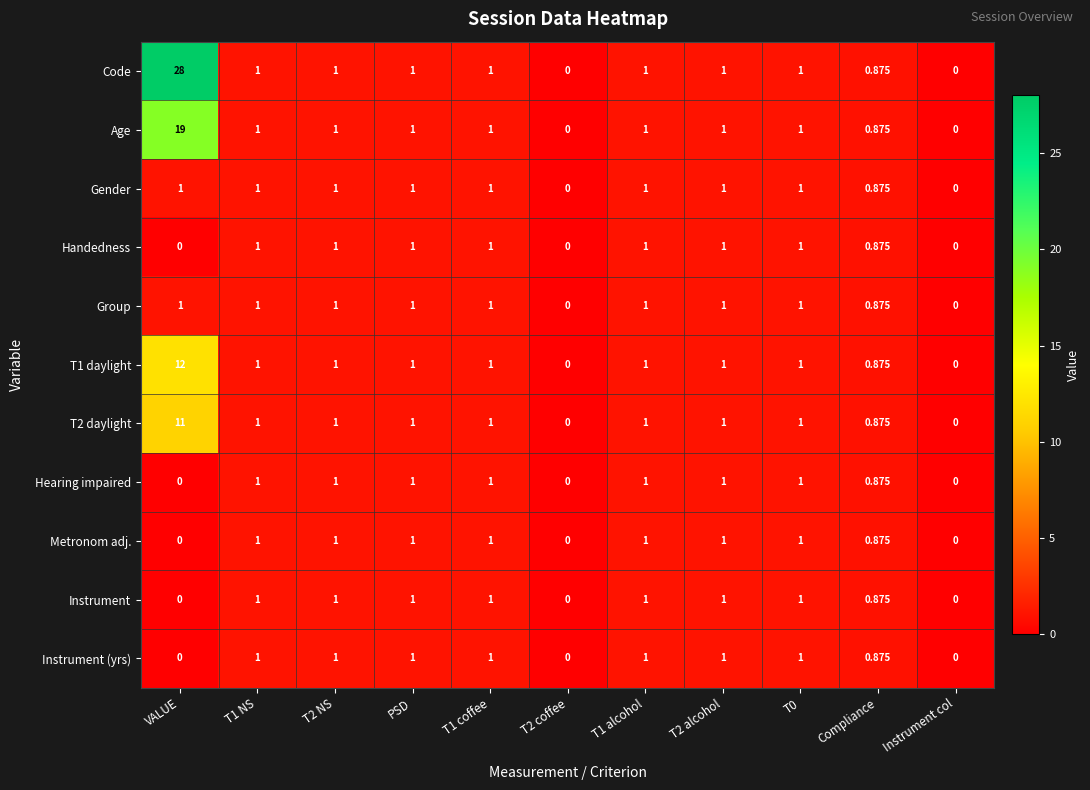

Is the value of Handedness at T2 NS greater than the value of T2 daylight at Compliance?

Yes